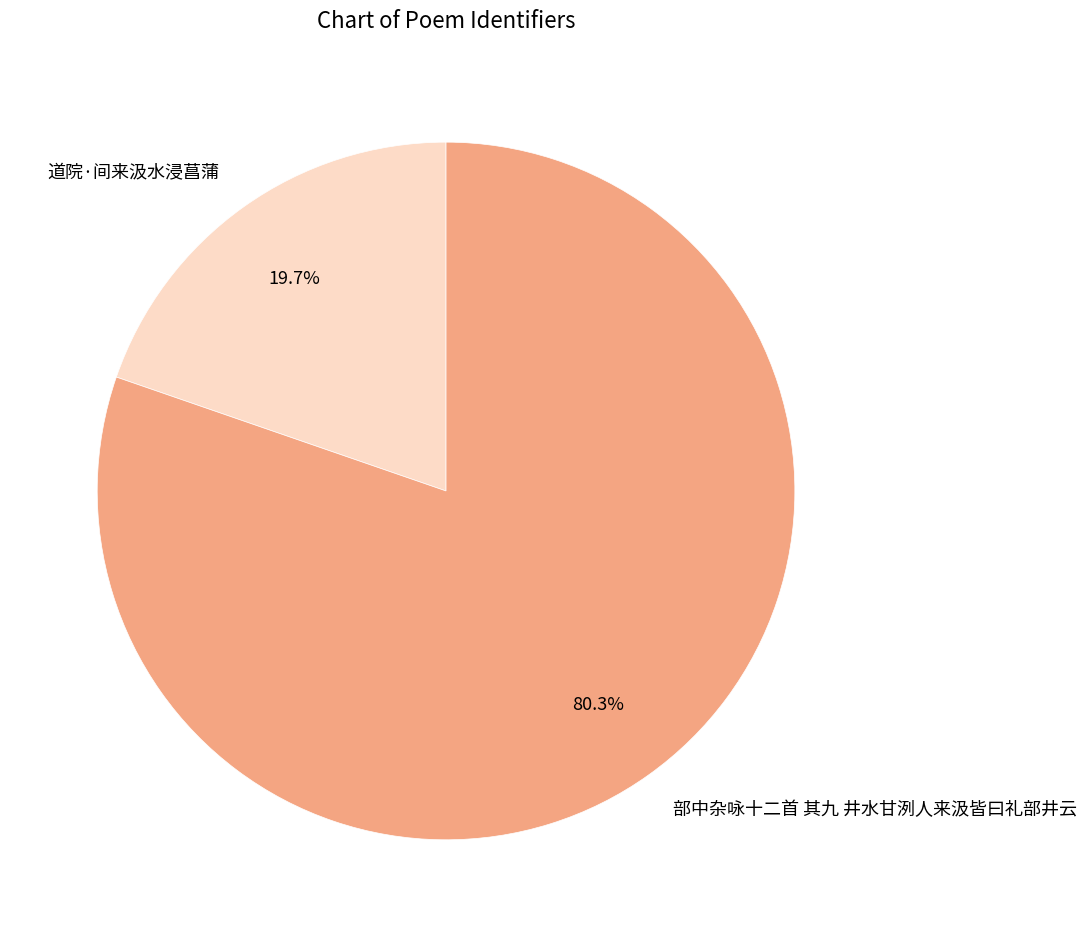

What percentage do 部中杂咏十二首 其九 井水甘洌人来汲皆曰礼部井云 and 道院·间来汲水浸菖蒲 together represent?

100.0%